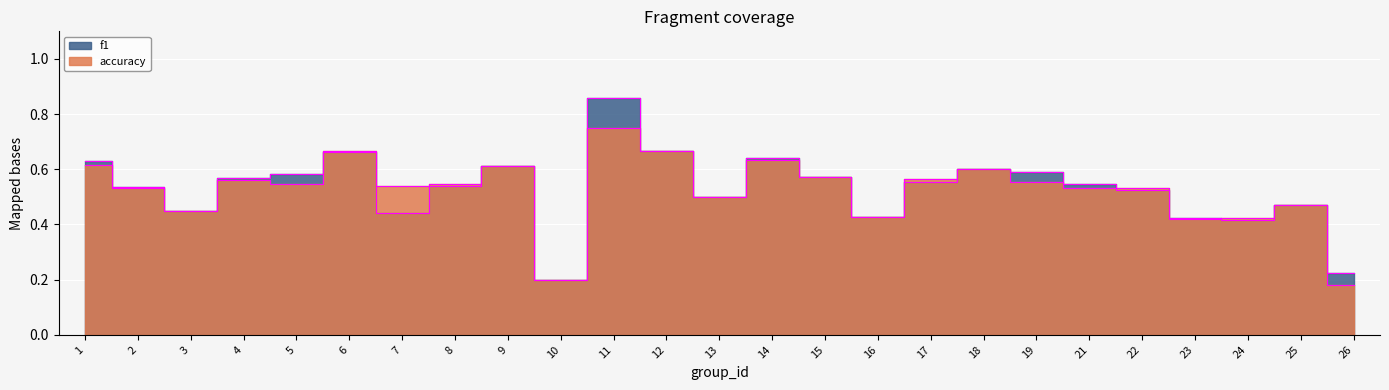

What is the difference between the maximum and second lowest values in the f1 series?

0.6